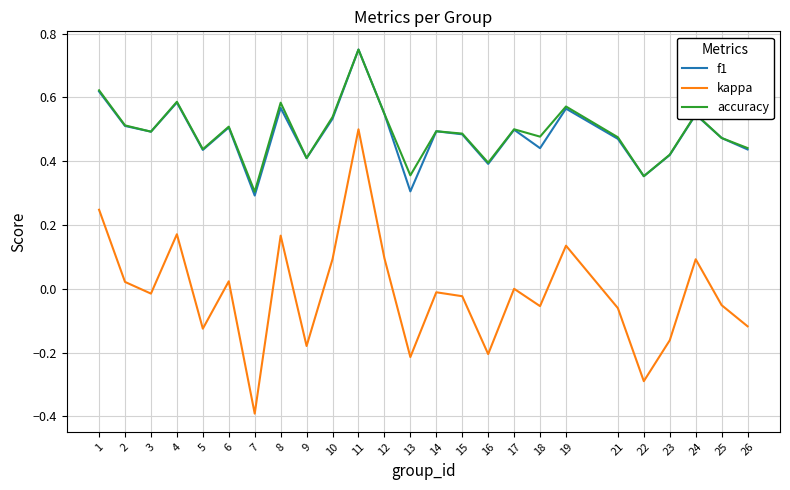

Which series has the widest spread of values?

kappa